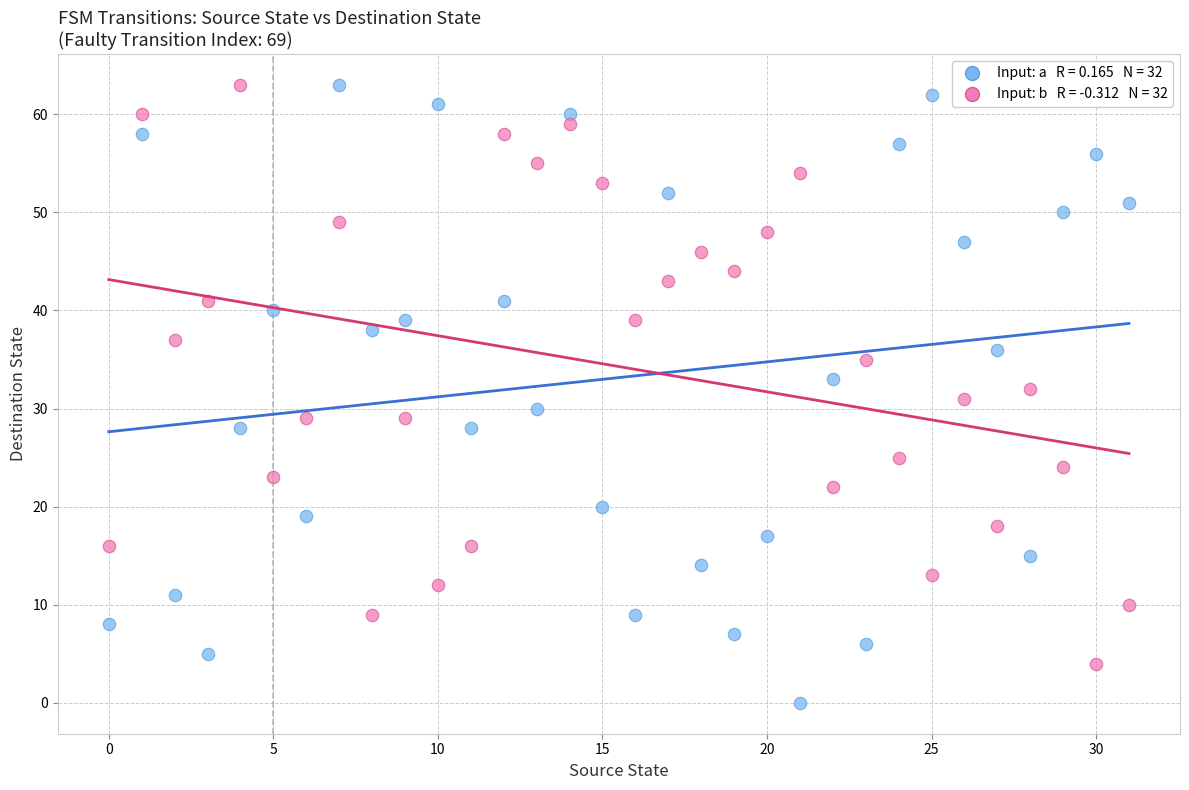

Across all data points, what is the range of Y values (max minus min)?

63